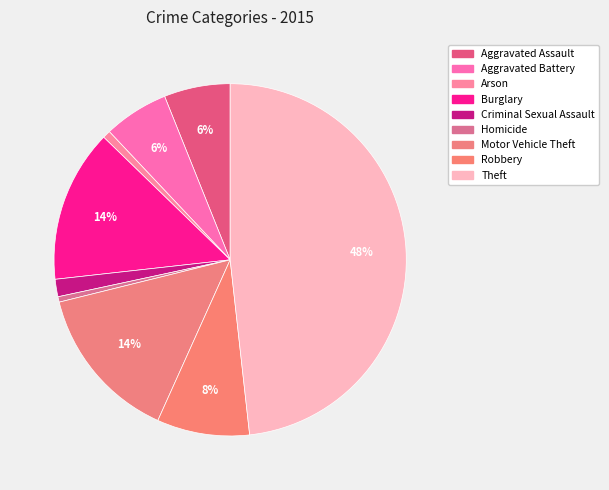

To the nearest percent, what is the difference between the largest and smallest slice percentages?

48%